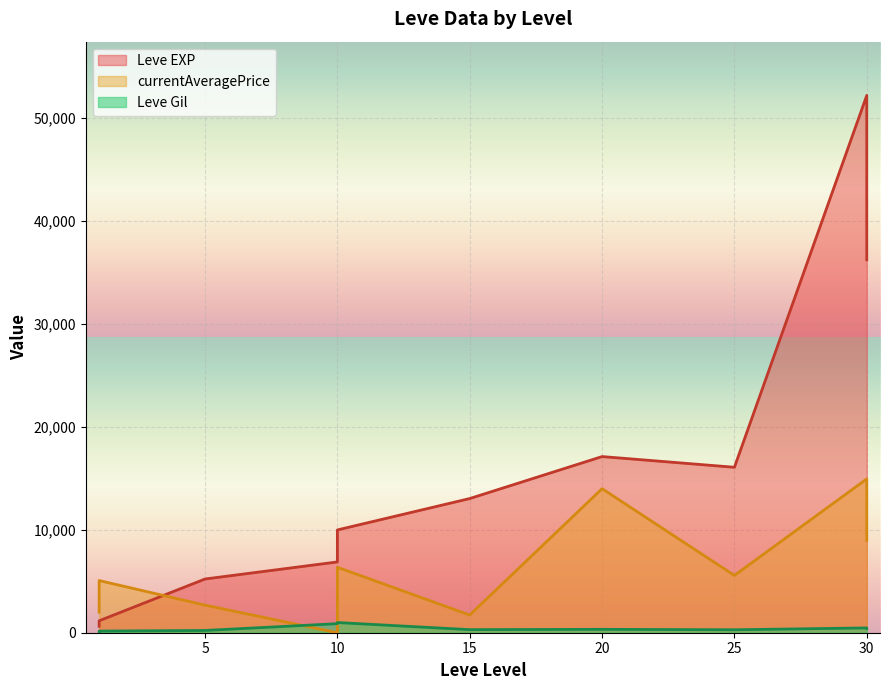

True or false: currentAveragePrice has more than 0 interior local peaks.

True